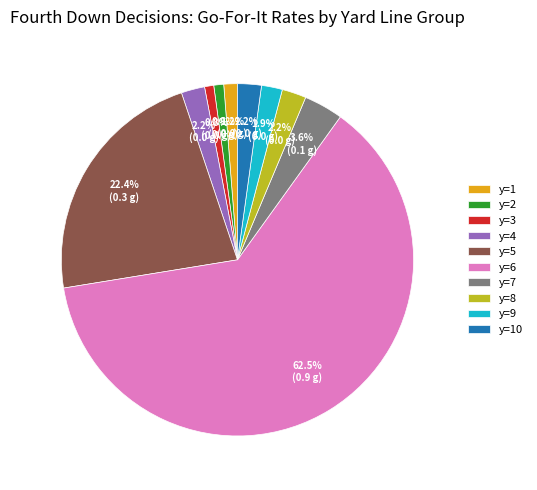

Count the number of slices in the pie.

10